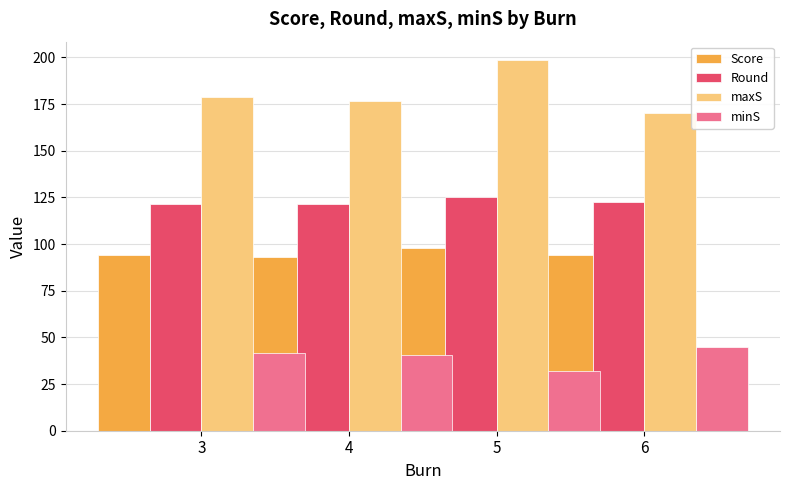

At how many categories does at least one series exceed 149?

4